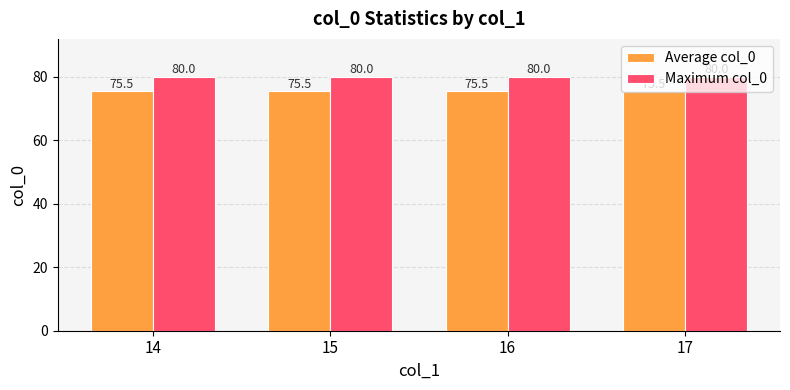

What is the total value across all series at 15?

155.5